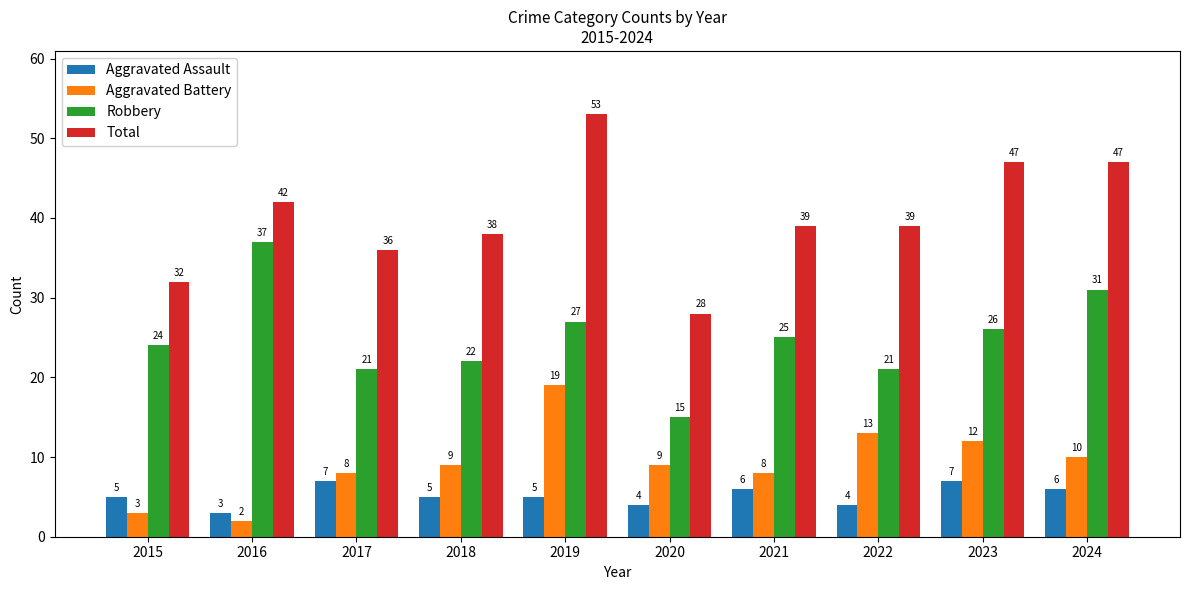

Which category has the lowest value across all series?

2016